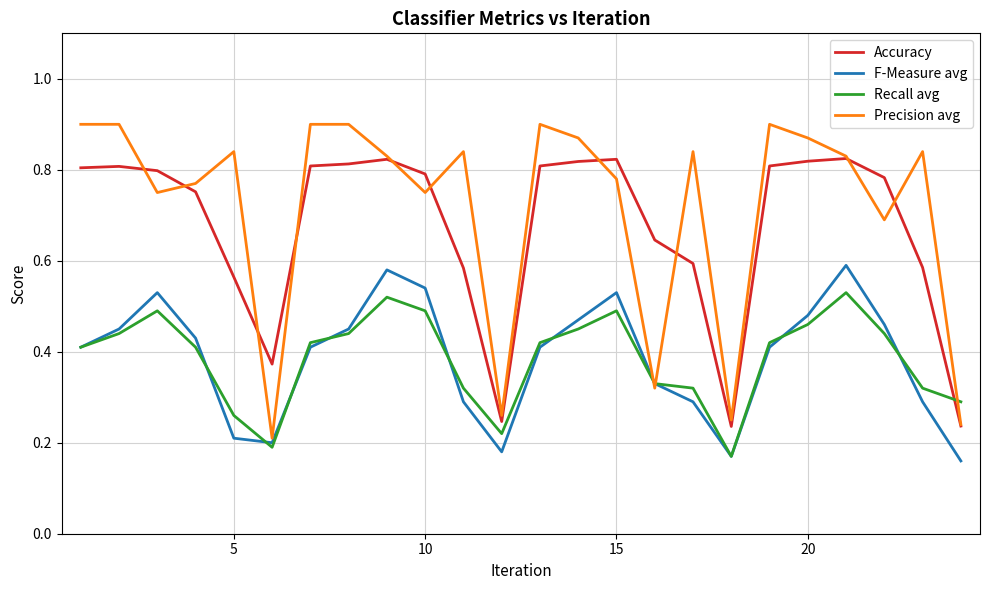

Rank the series by their maximum value, from highest to lowest.

Precision avg, Accuracy, F-Measure avg, Recall avg